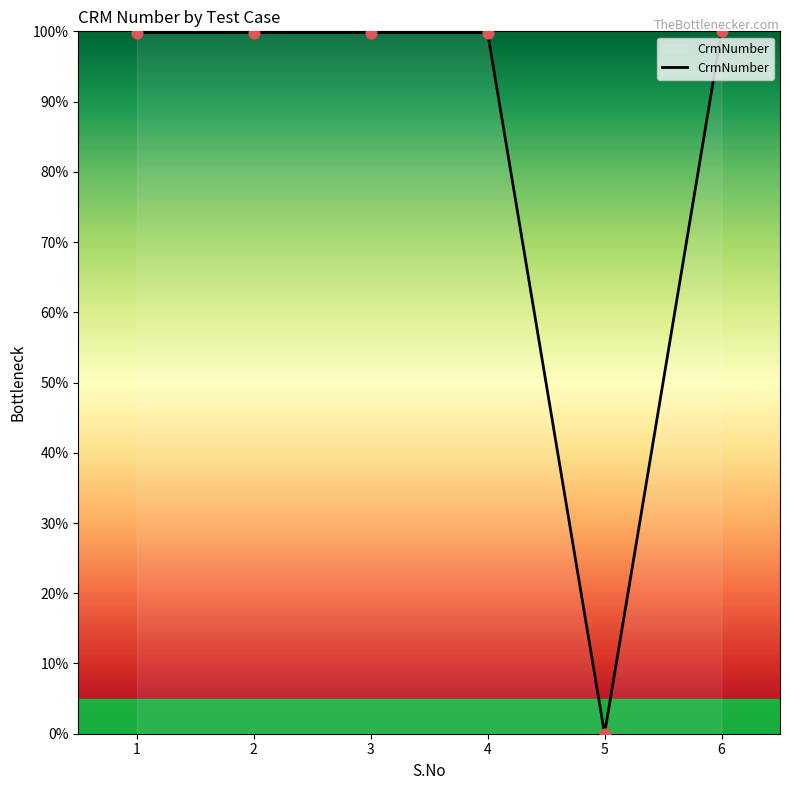

What is the ratio of the value at 6 to the value at 4?

1.0